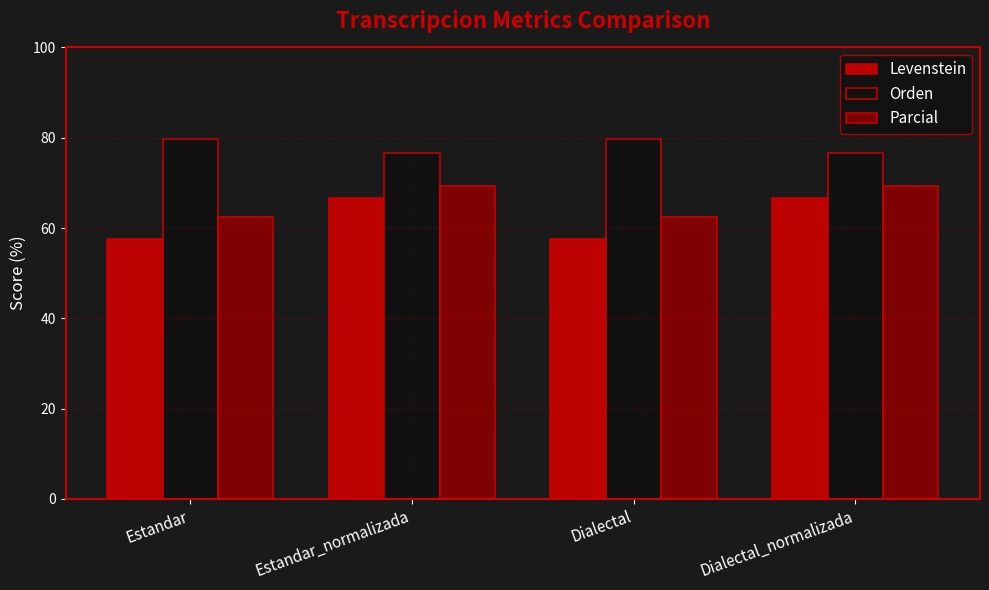

What is the difference between the Levenstein values at Dialectal and Estandar_normalizada?

9.1